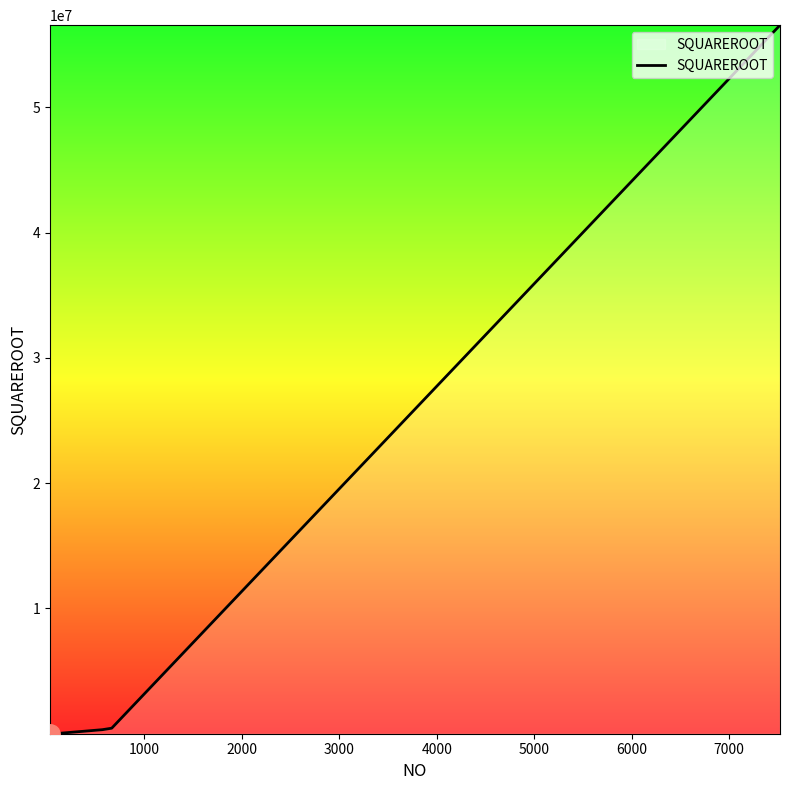

What is the difference between the maximum and minimum values?

56564417